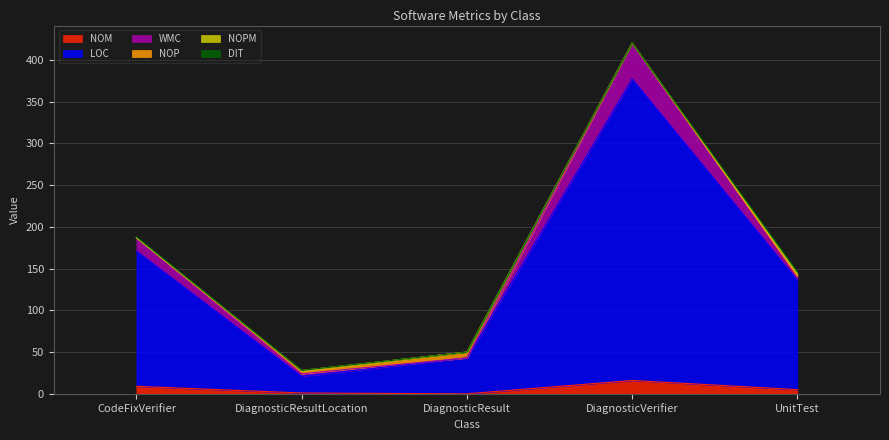

Which series has the widest spread of values?

LOC